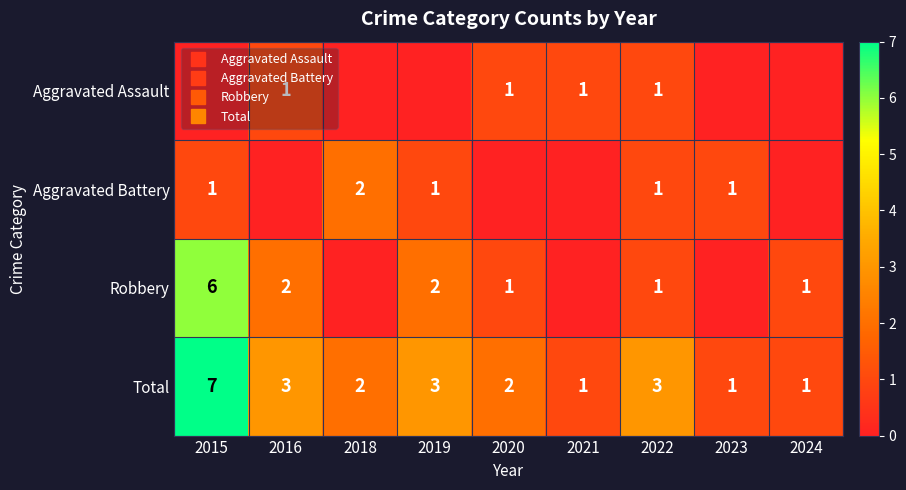

Is it true that Robbery equals 2 at 2020?

False